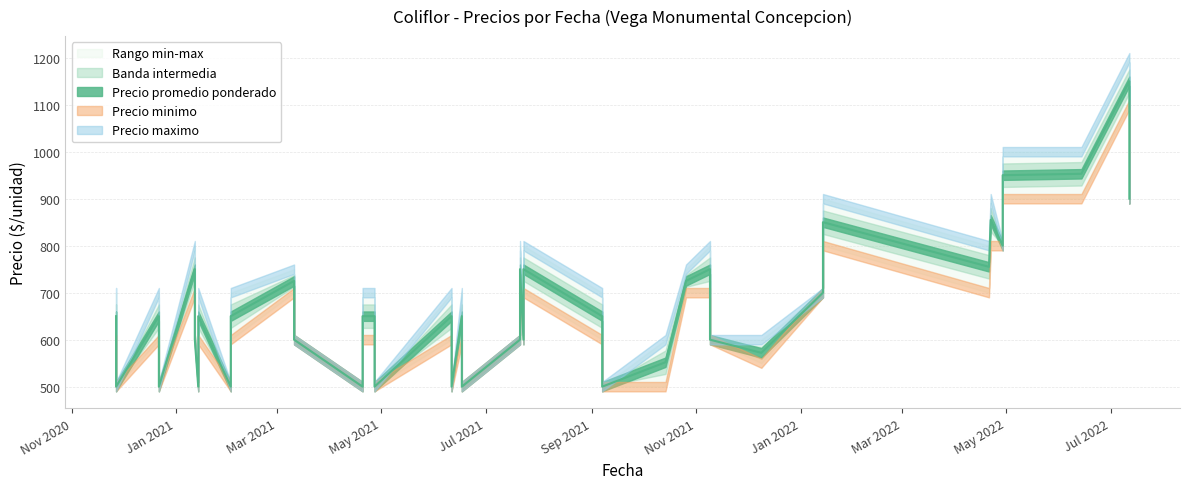

At how many categories does at least one series exceed 508?

31